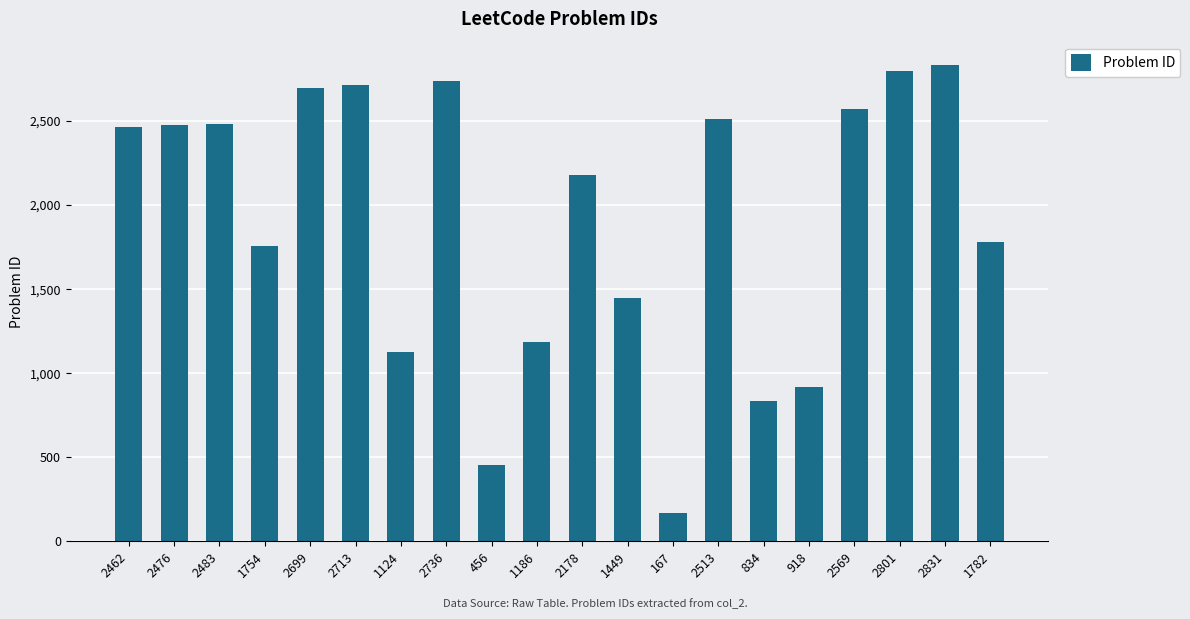

How many data points are less than 2462?

10